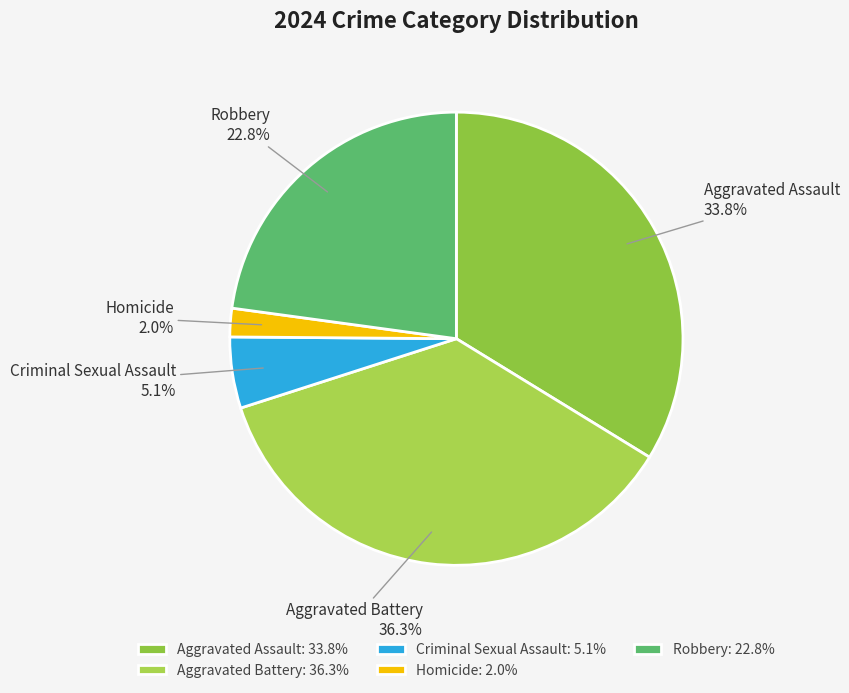

To the nearest percent, what percentage of the pie is Aggravated Battery?

36%